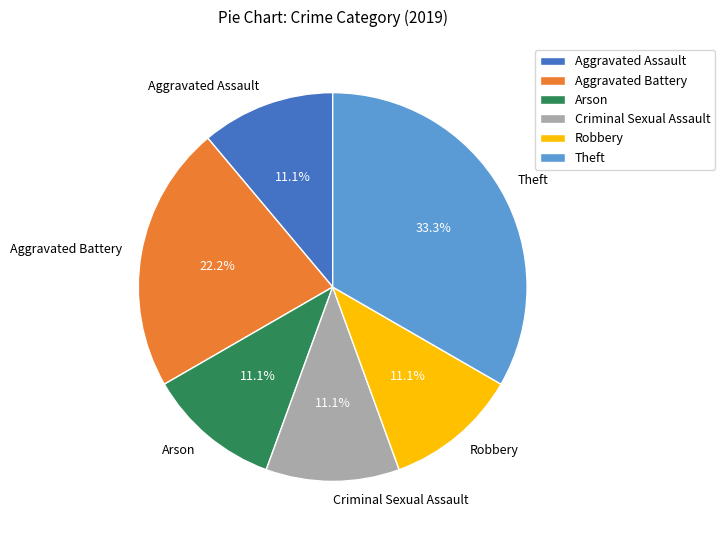

The Theft slice represents 25% of the pie. True or false?

False